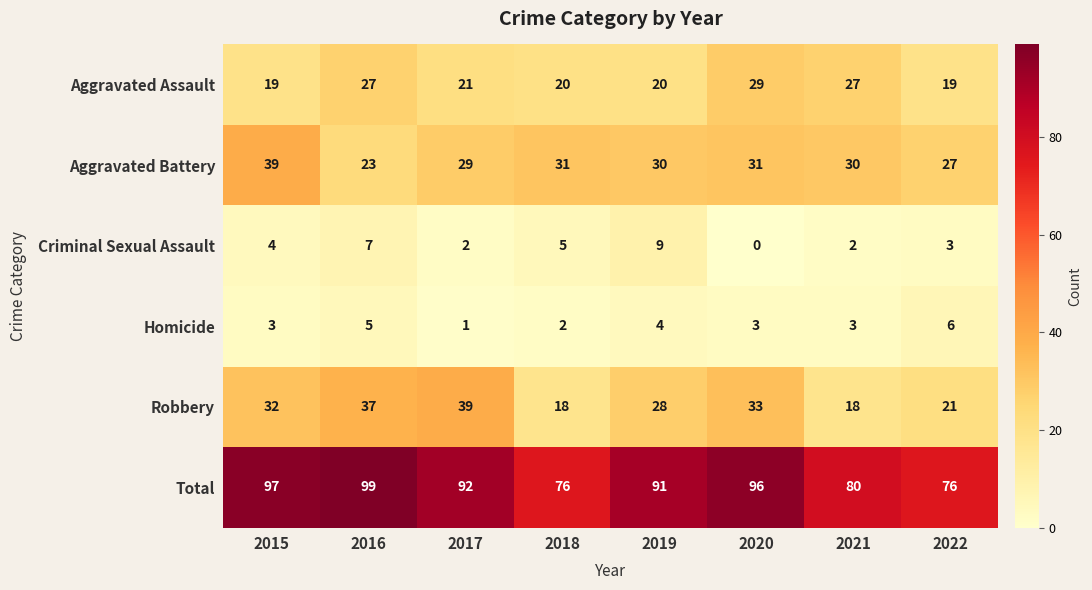

The value of Aggravated Assault at 2018 is 20. True or false?

True